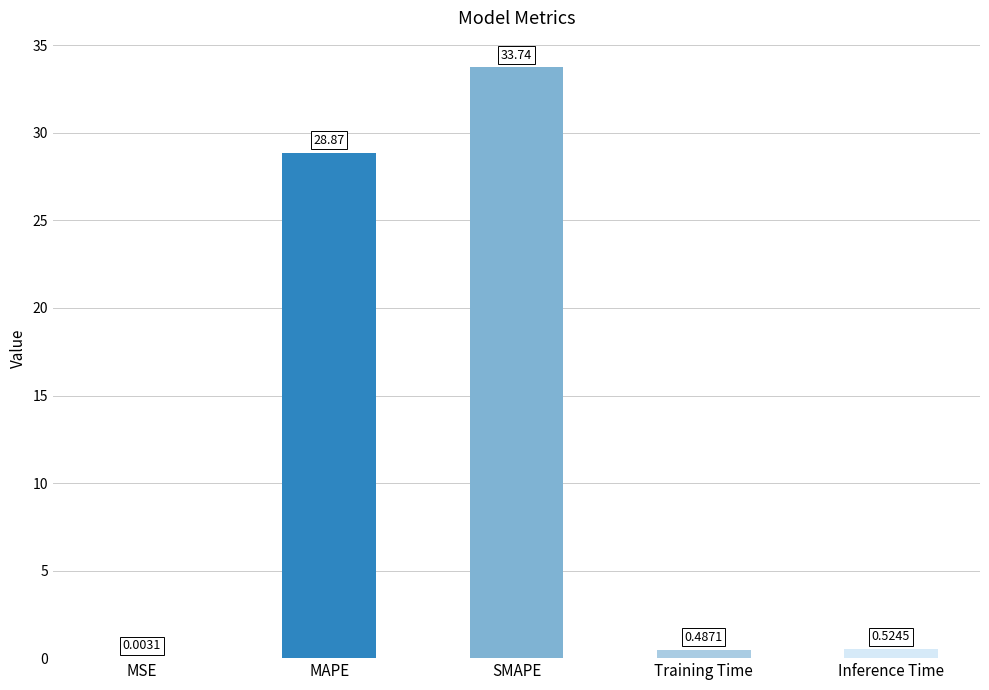

What is the sum of all values?

63.6